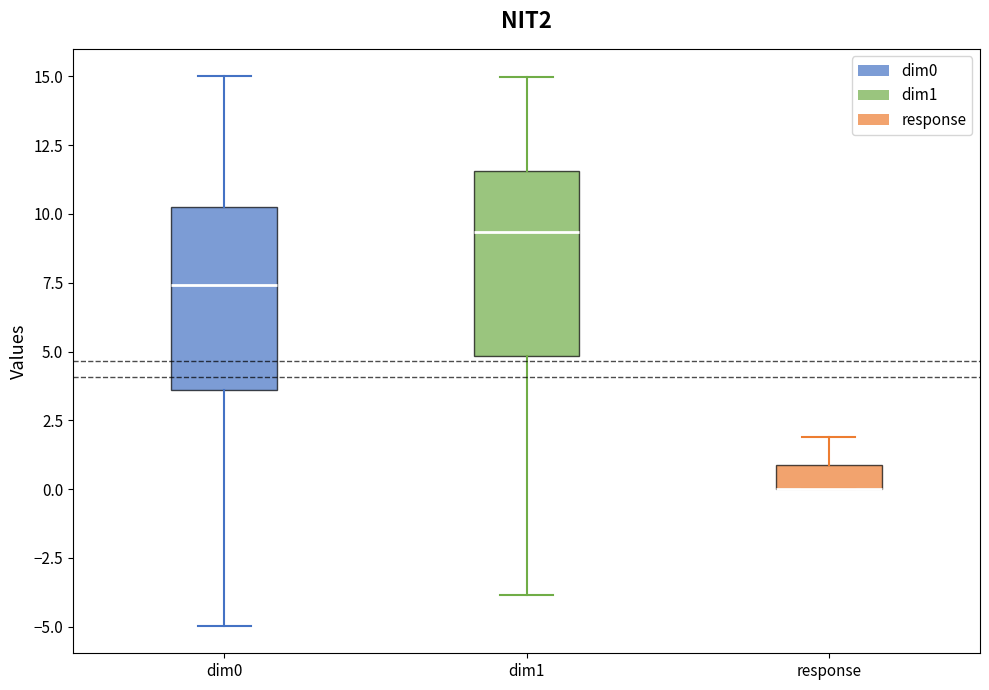

Reading left to right, transcribe this box plot: for each box, give where its median line is, the range the box spans, and where its two whiskers end, as read against the y-axis. The values are not printed on the chart, so give them approximately, as read against the axis.

dim0: median 7.5, box 3.5 to 10.0, whiskers -5.0 to 15.0
dim1: median 9.5, box 5.0 to 11.5, whiskers -4.0 to 15.0
response: median 0.0 (drawn on the box's lower edge), box 0.0 to 1.0, whiskers 0.0 to 2.0